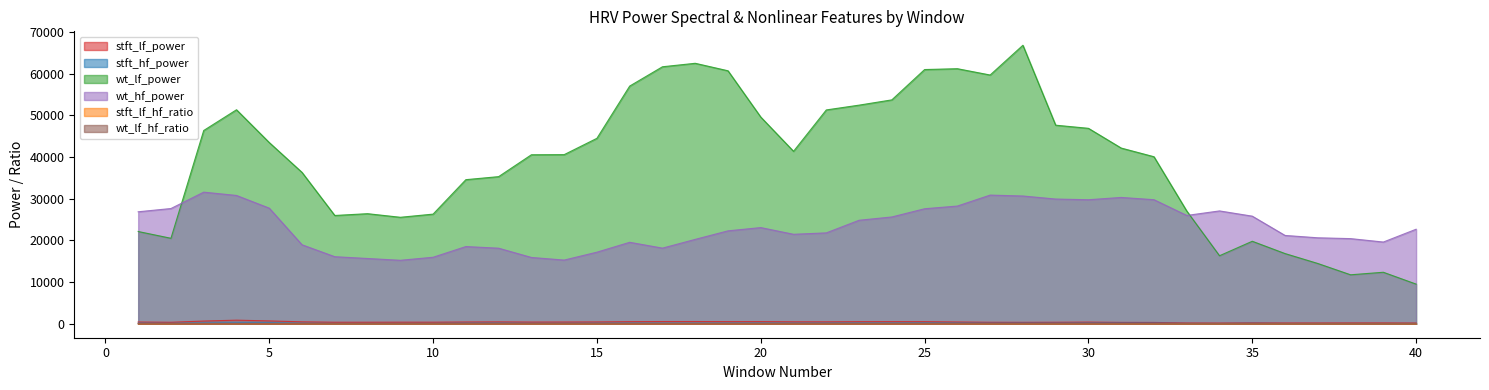

Which label corresponds to the smallest value in the chart?

40